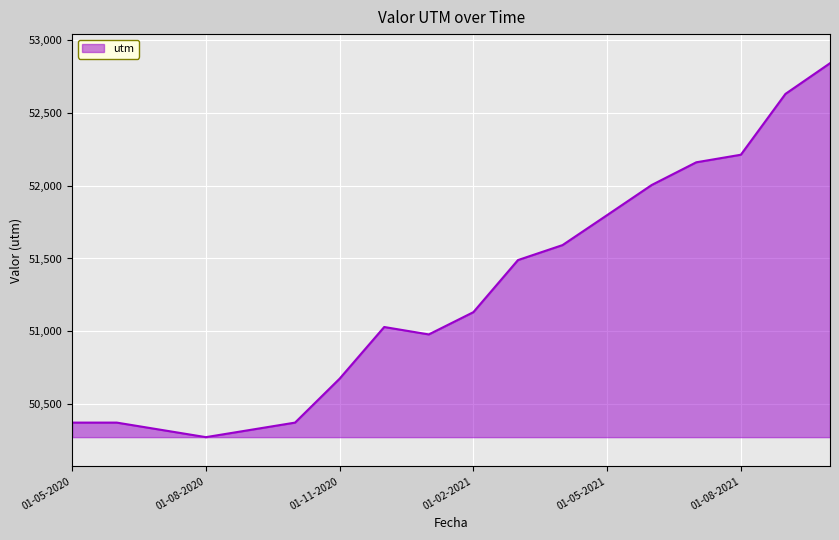

Does the chart display data point markers on the line(s)?

No